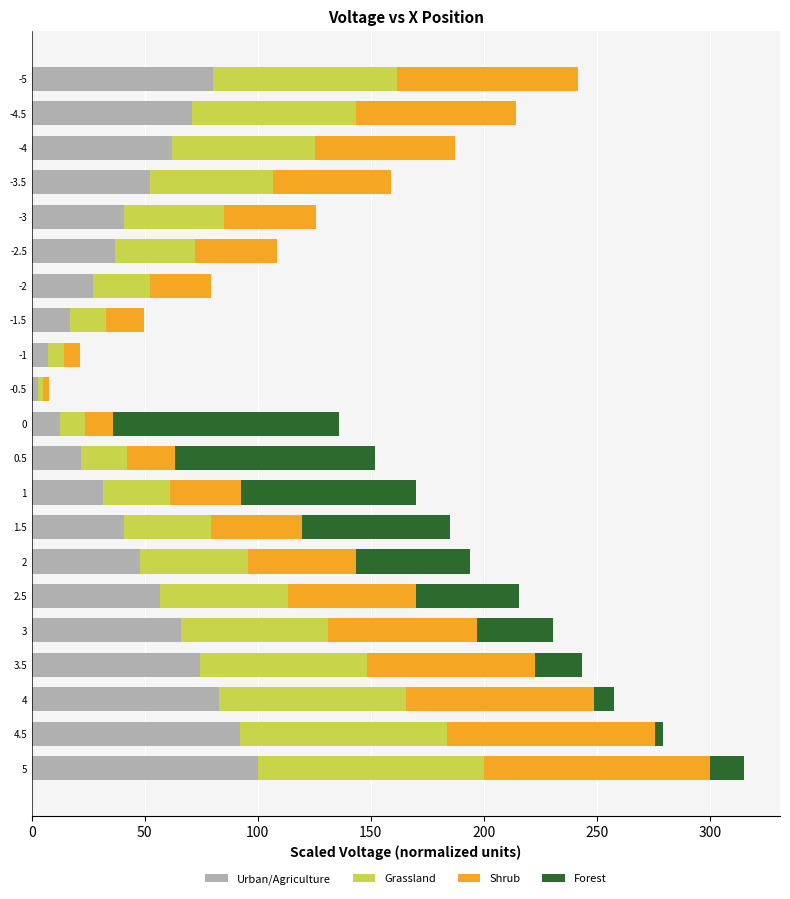

At which category is the sum across all series the highest?

5